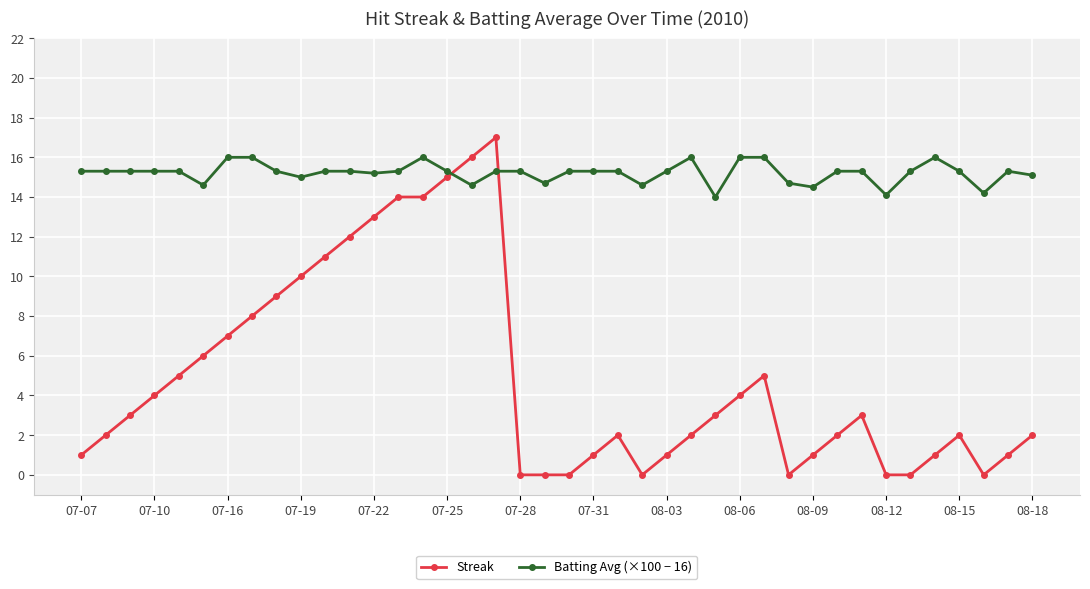

In Batting Avg (×100 − 16), how many points are lower than both neighbors (excluding endpoints)?

10